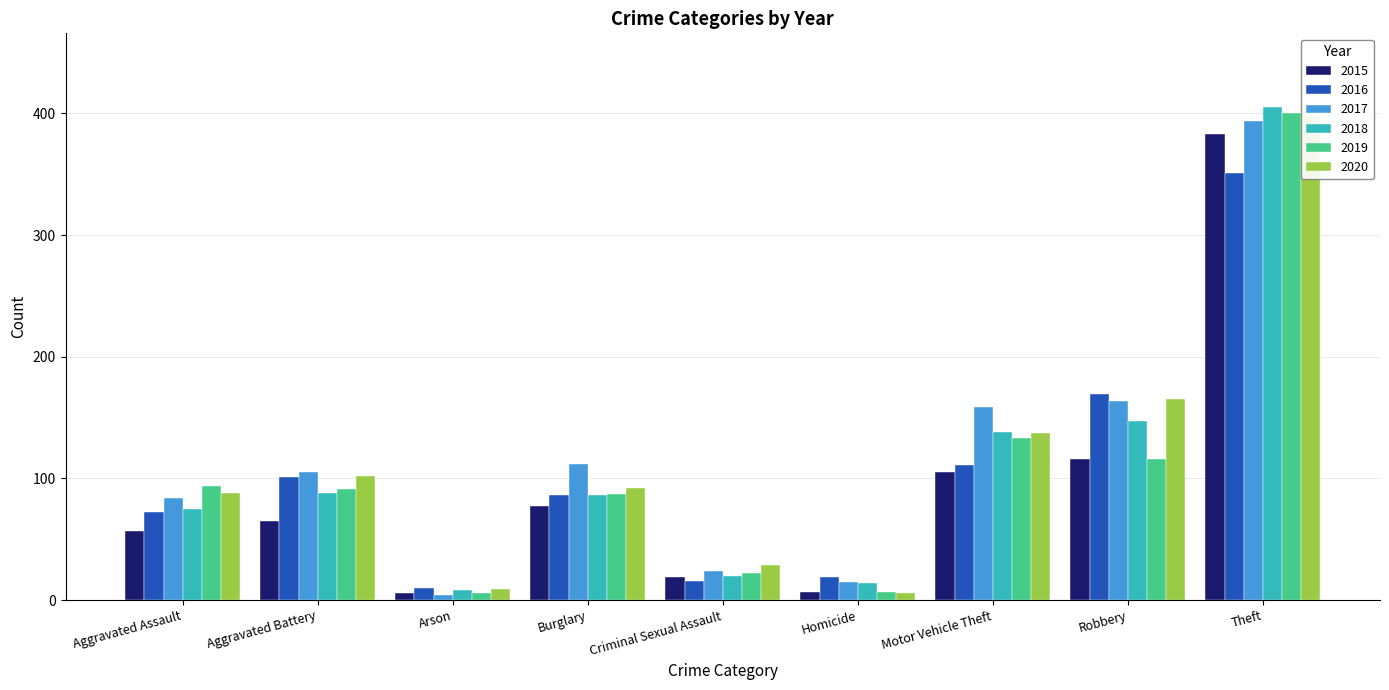

The value of 2019 at Burglary is 87. True or false?

True